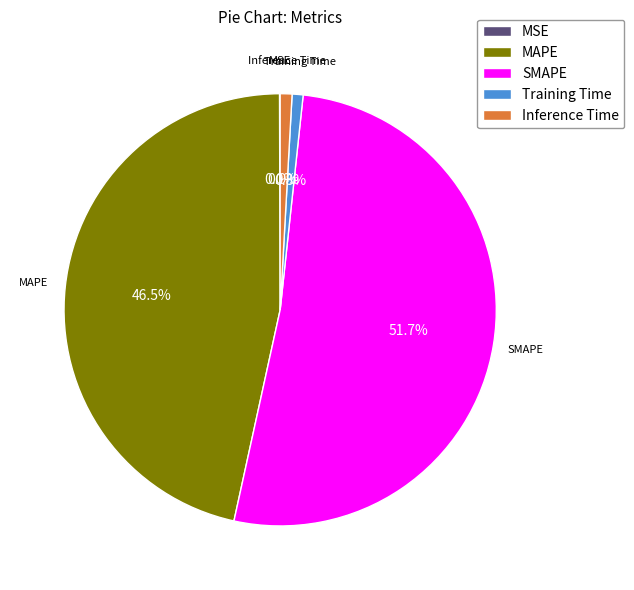

Which category has the biggest portion of the pie?

SMAPE